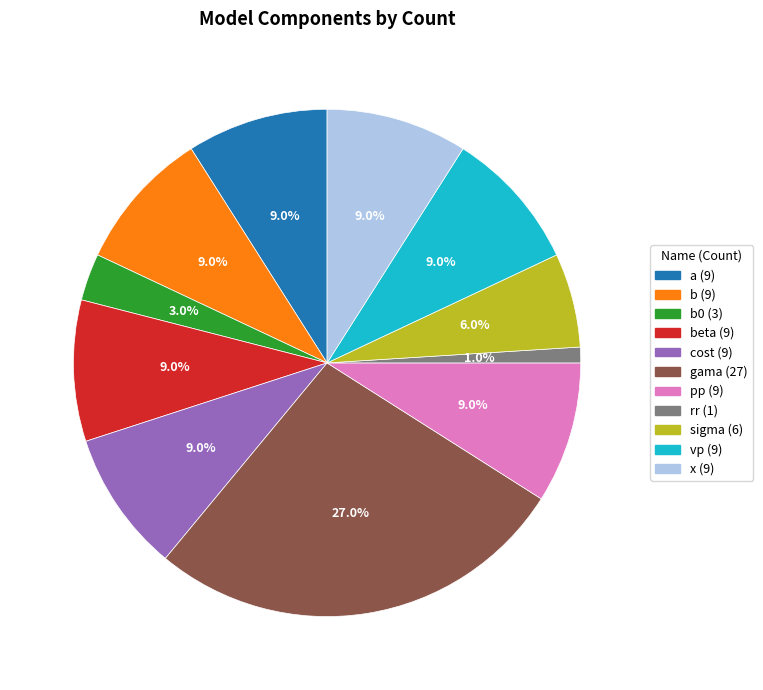

Is there a majority slice in this chart?

No